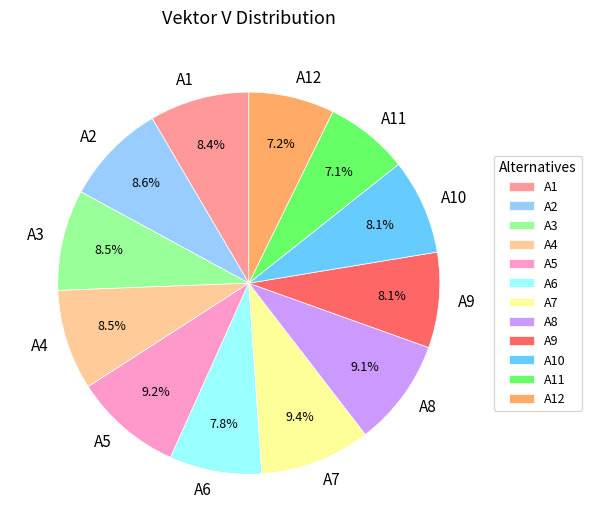

What percentage is NOT represented by A5?

90.8%